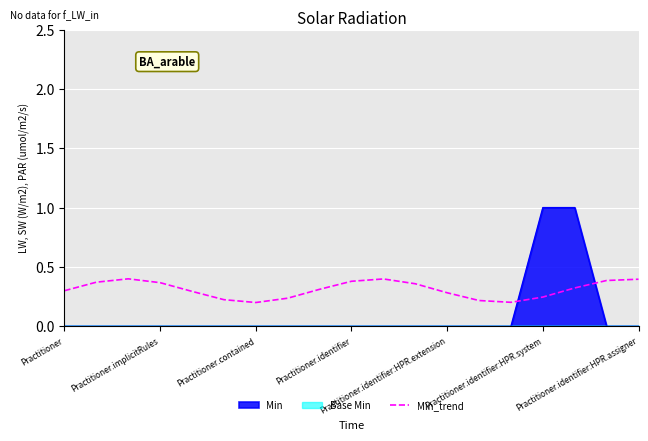

The value of Min at Practitioner.identifier is 0.0. True or false?

True